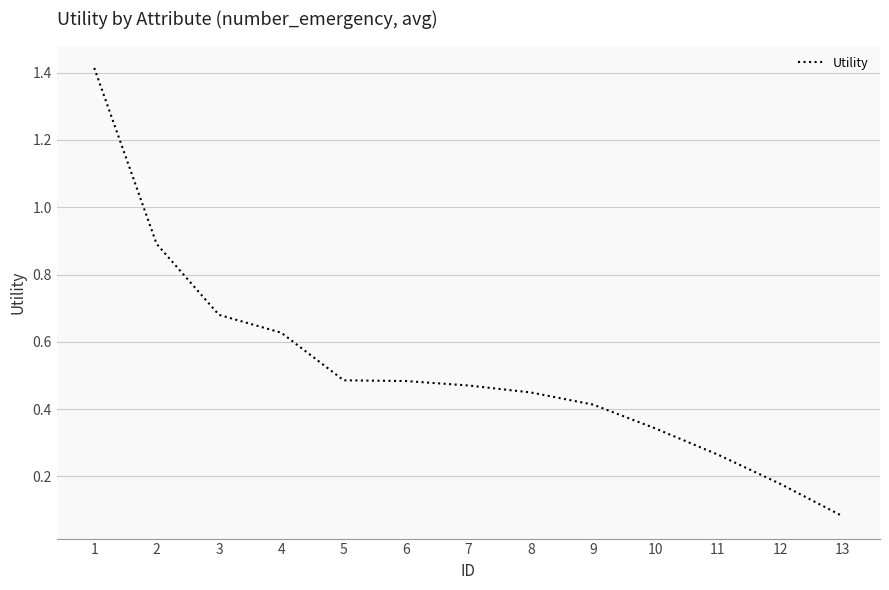

Where is the data nearest to the value 0?

13